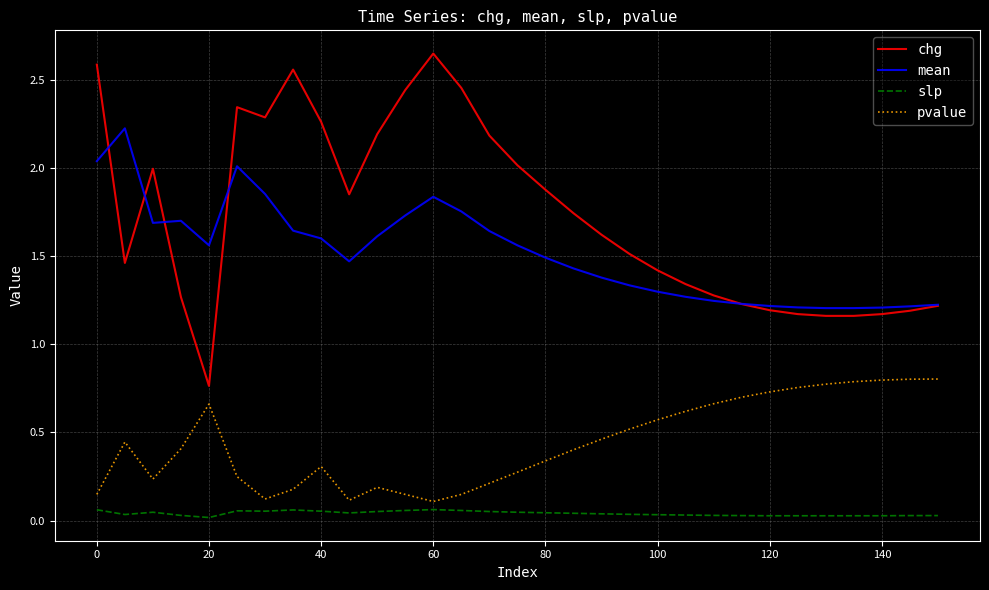

True or false: slp and chg cross at least once.

False